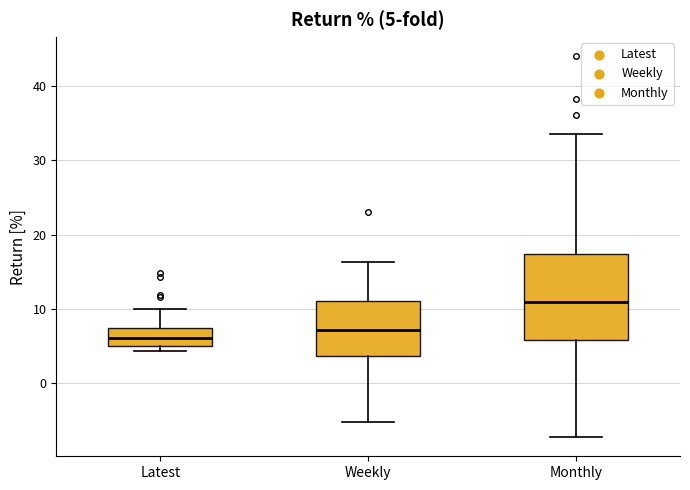

Which box has the lowest median line?

Latest